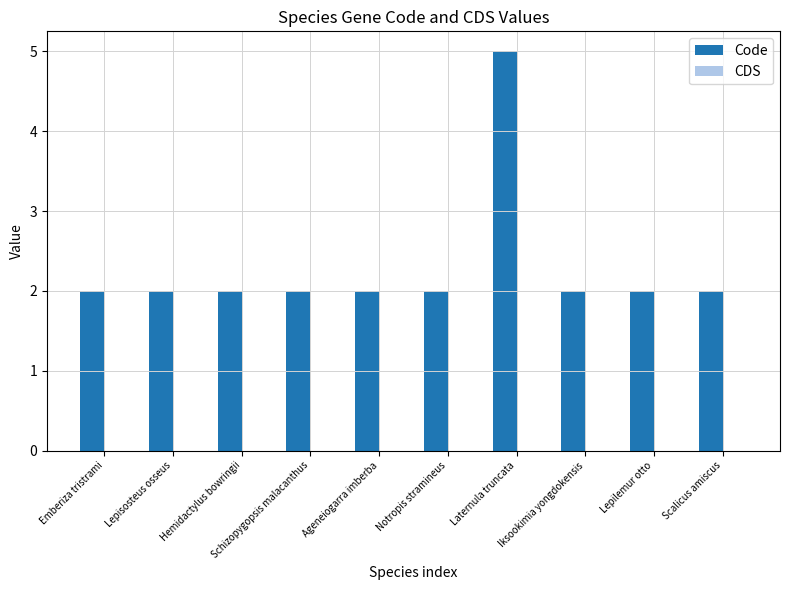

Is it true that the value at Hemidactylus bowringii is 3?

False